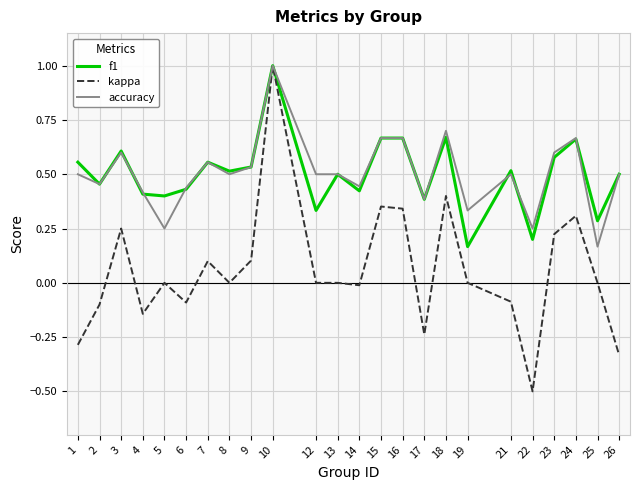

Count the number of categories in the chart.

24